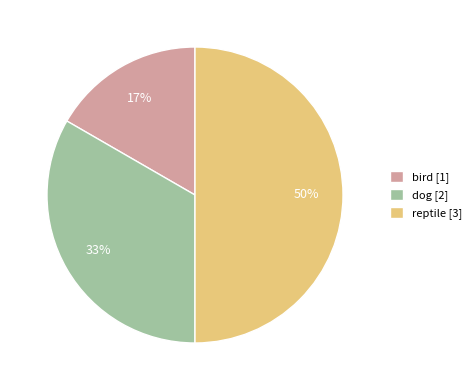

True or false: bird accounts for 1% of the total.

False